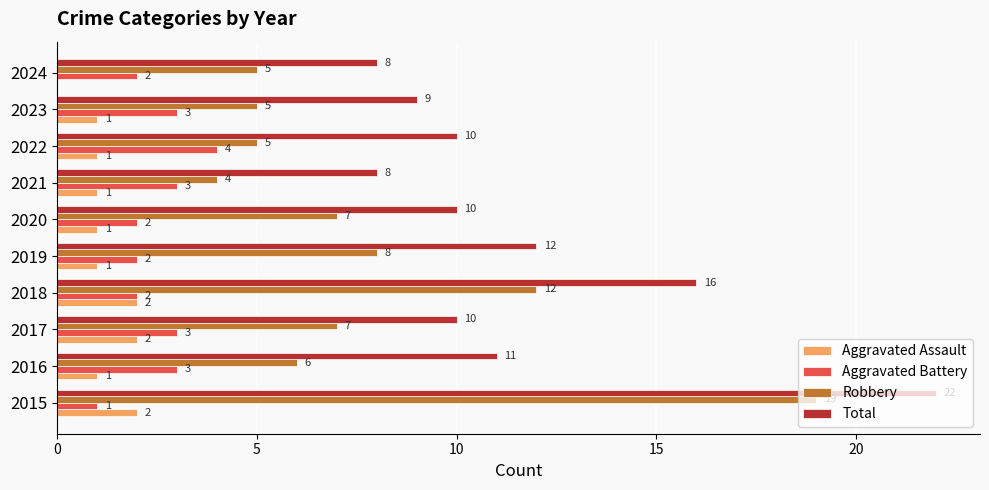

How many series are shown in this chart?

4